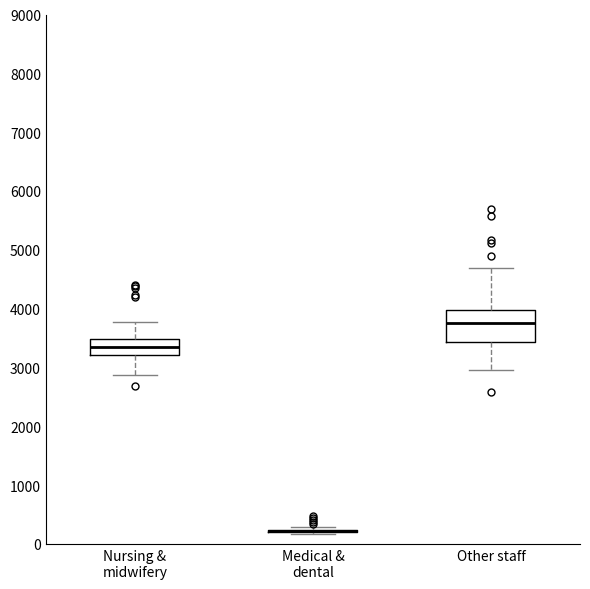

Which box is the tallest, from its lower edge to its upper edge?

Other staff